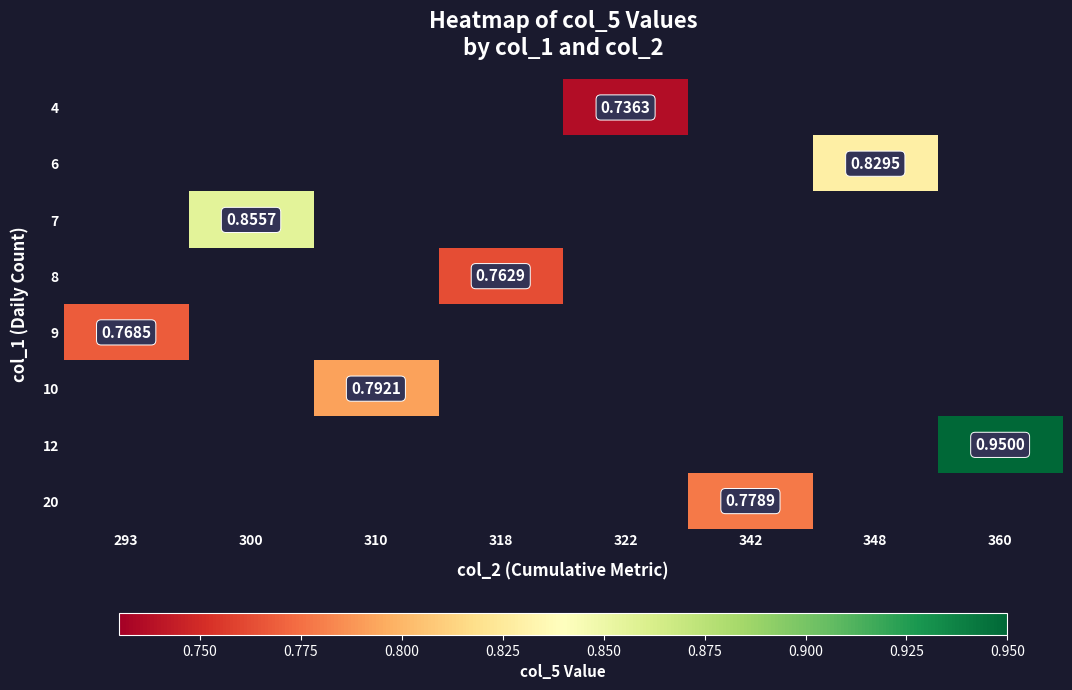

Which category has the highest value across all series?

360